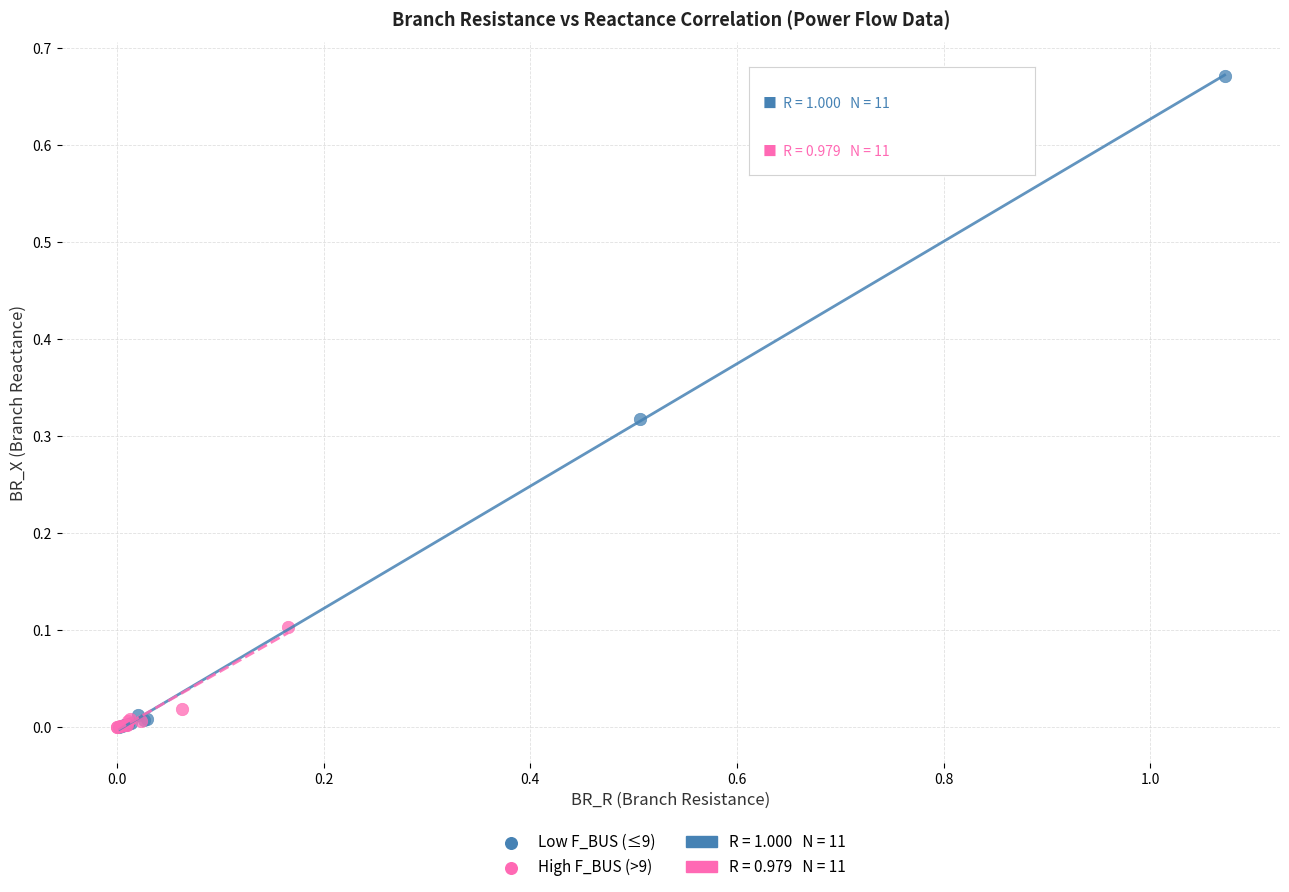

Which series contains the highest Y value?

Low F_BUS (≤9)